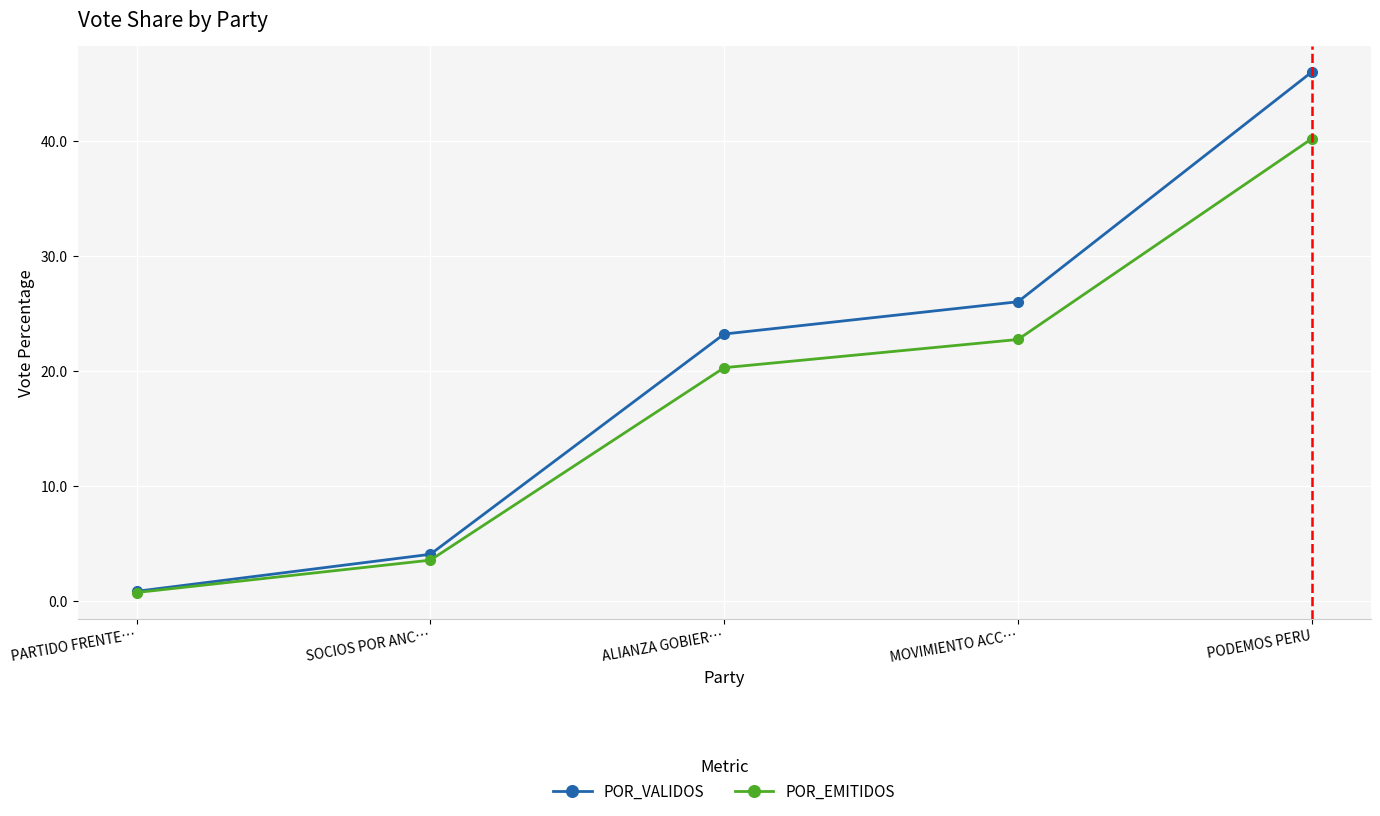

What is the difference between the maximum and second lowest values in the POR_EMITIDOS series?

36.6